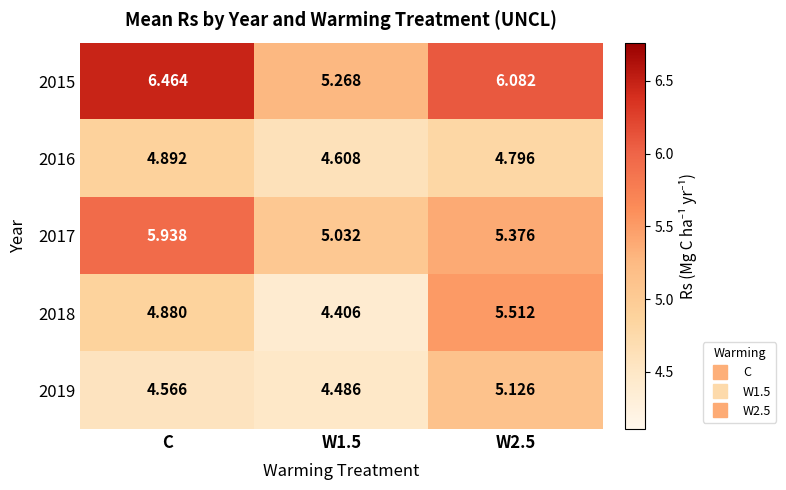

Is the value of 2017 at W1.5 greater than the value of 2019 at W2.5?

No